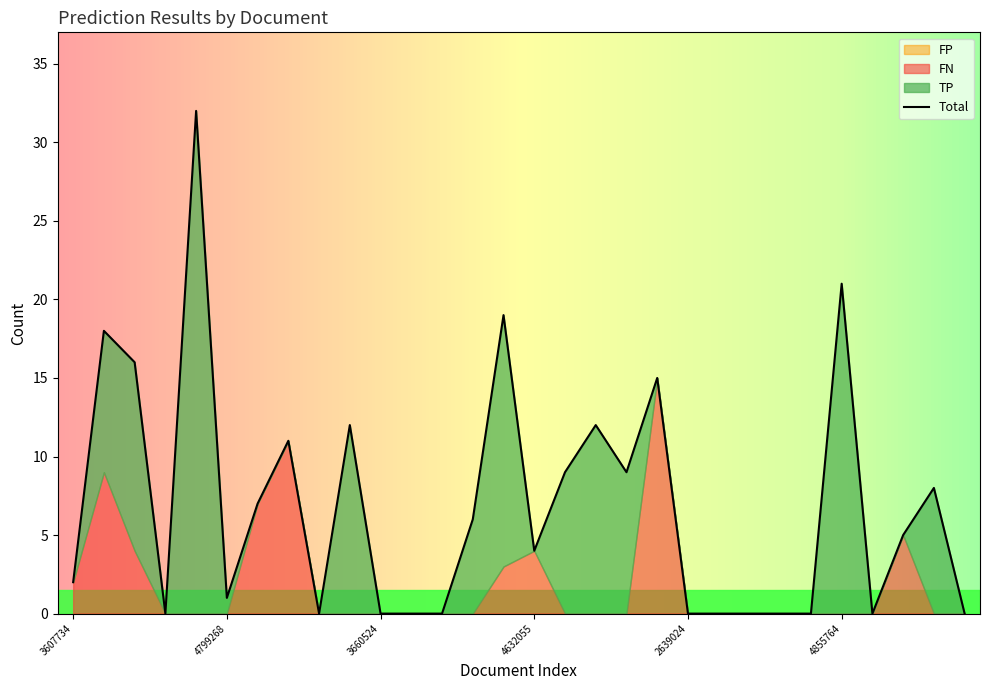

Reading right to left, extract all data points from this chart.

TP: 0	8	0	0	21	0	0	0	0	0	0	9	12	9	0	16	6	0	0	0	12	0	0	0	1	32	0	12	9	0
FN: 0	0	5	0	0	0	0	0	0	0	15	0	0	0	4	3	0	0	0	0	0	0	11	7	0	0	0	4	9	2
FP: 0	0	0	0	0	0	0	0	0	0	0	0	0	0	0	0	0	0	0	0	0	0	0	0	0	0	0	0	0	0